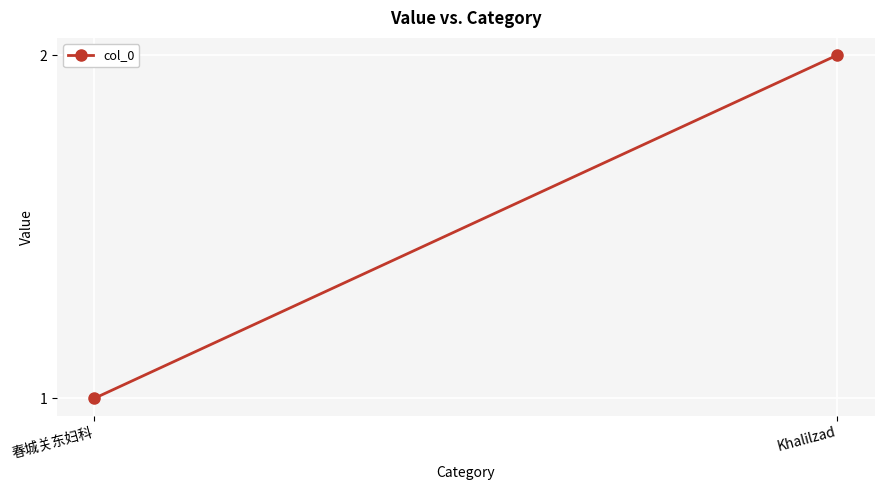

Rank the categories by value from lowest to highest.

春城关东妇科, Khalilzad